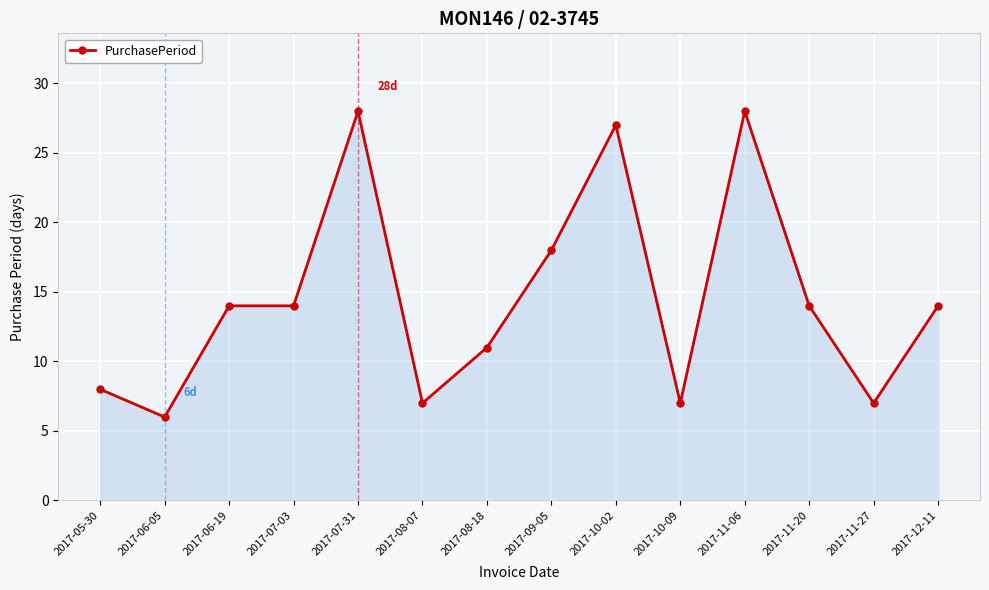

How many data points does each series have?

14